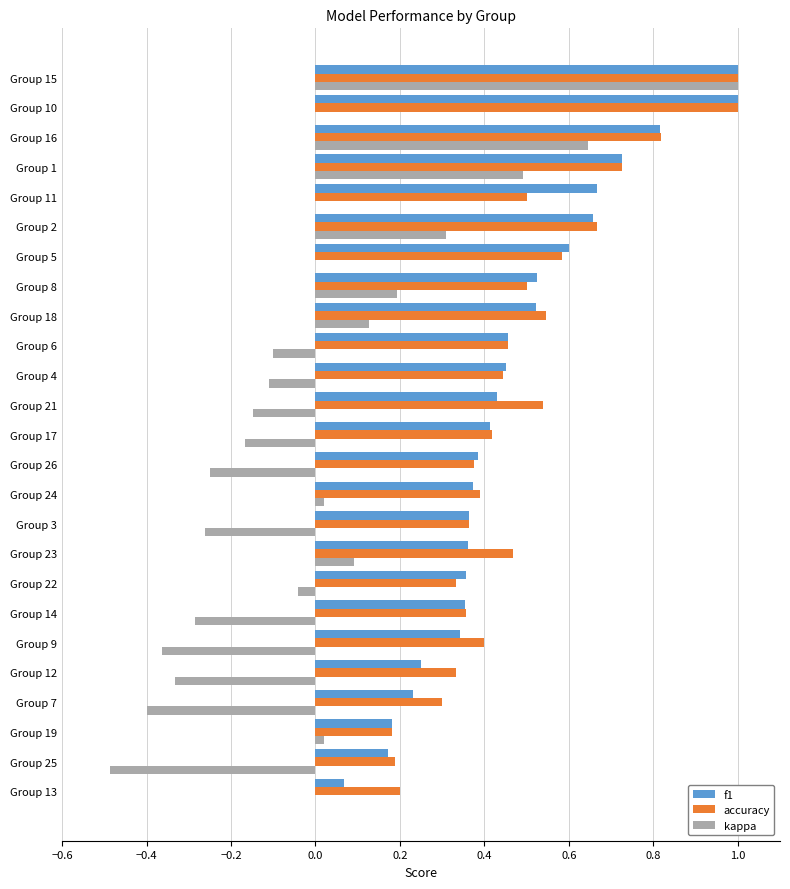

At which category is the sum across all series the highest?

Group 15